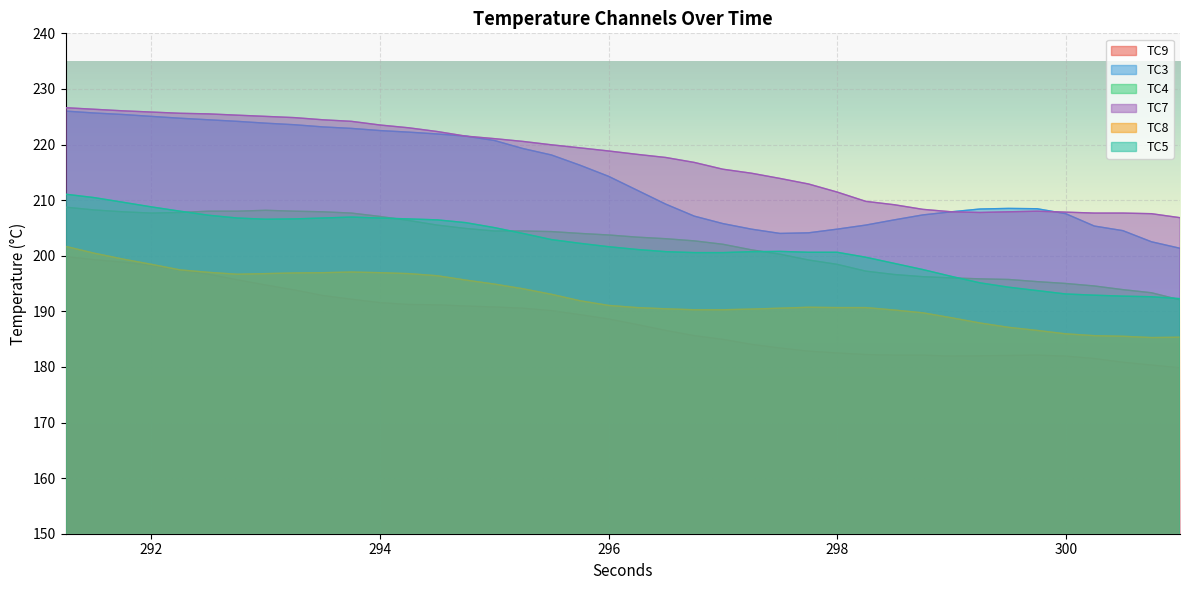

True or false: TC9 and TC8 cross at least once.

False